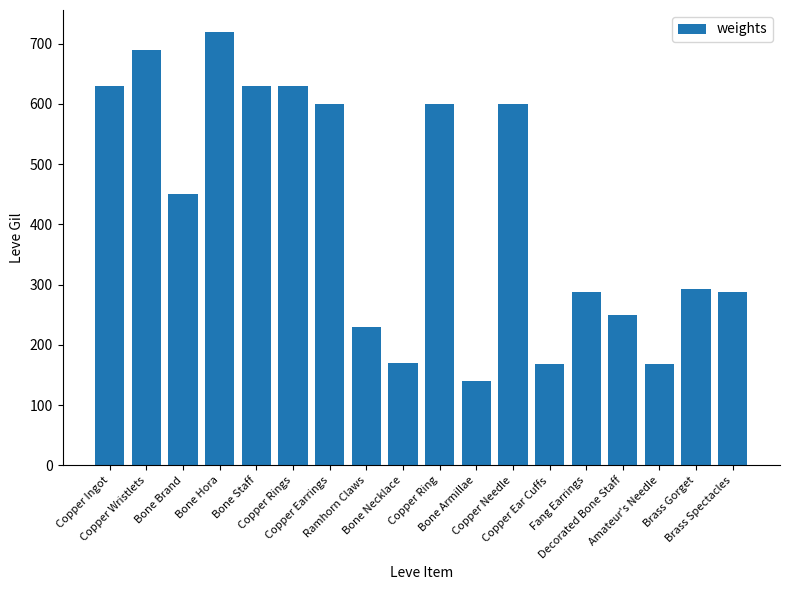

What is the value of the 2nd bar from the left?

690